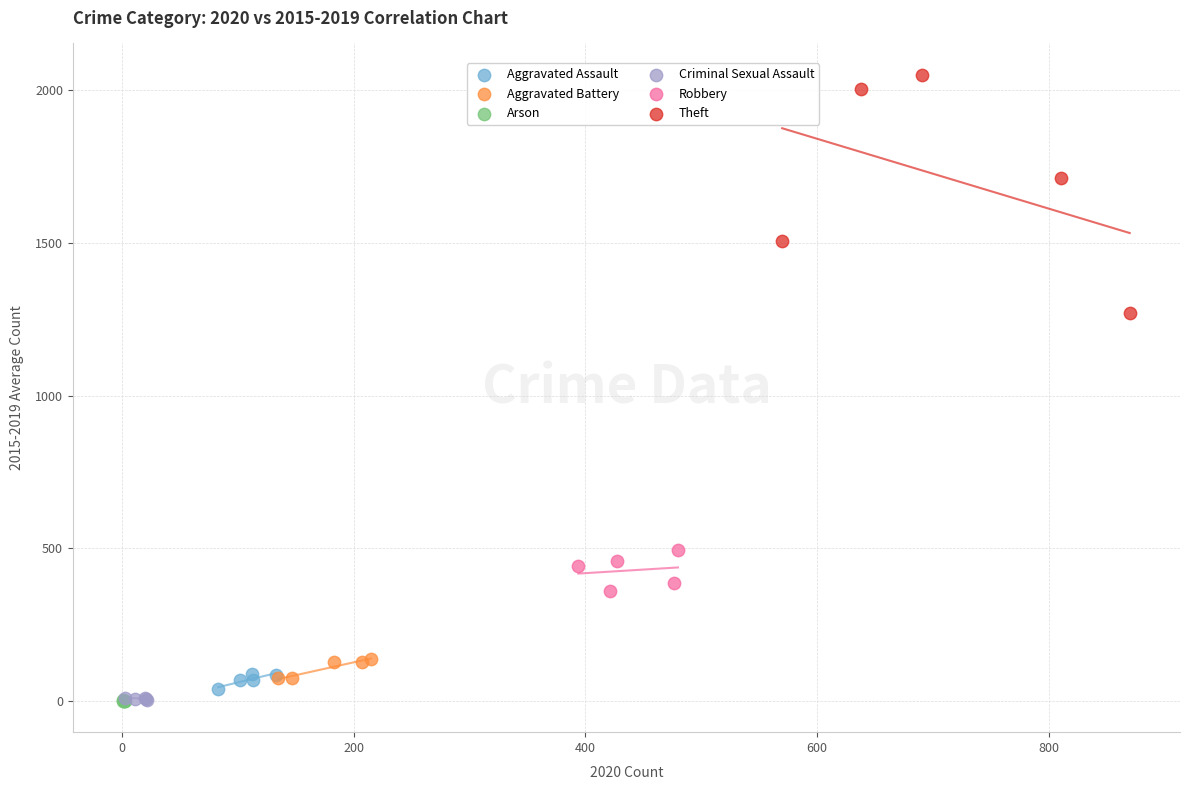

Which series contains the highest Y value?

Theft